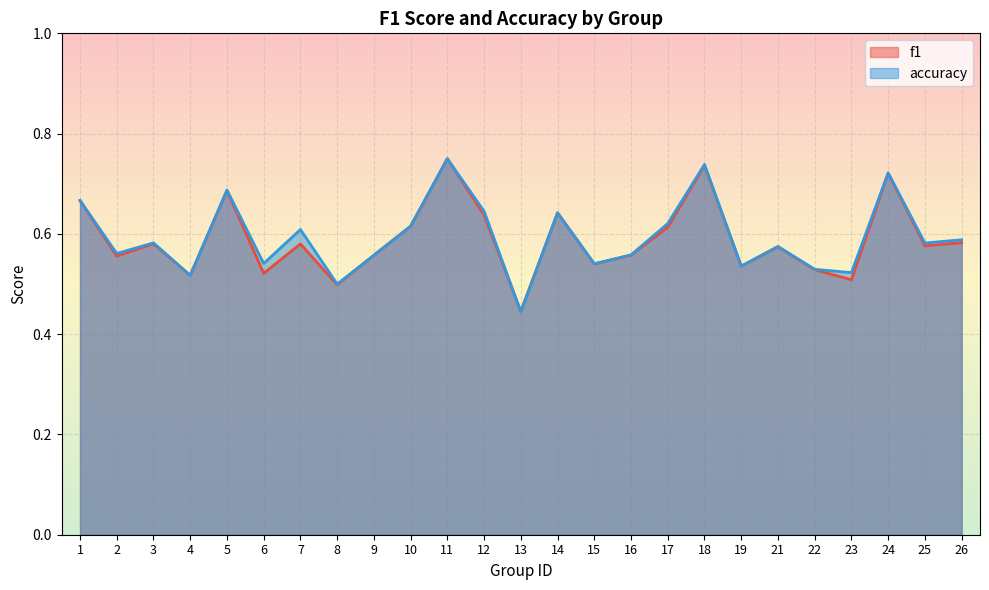

Between 4 and 21, which is larger?

21